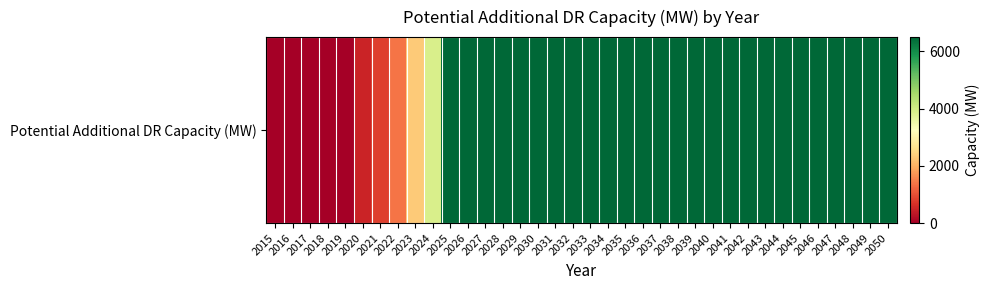

Reading right to left, extract all data points from this chart.

6501.4	6501.4	6501.4	6501.4	6501.4	6501.4	6501.4	6501.4	6501.4	6501.4	6501.4	6501.4	6501.4	6501.4	6501.4	6501.4	6501.4	6501.4	6501.4	6501.4	6501.4	6501.4	6501.4	6501.4	6501.4	6501.4	3892.4	2330.4	1395.2	835.3	500.0	0.0	0.0	0.0	0.0	0.0